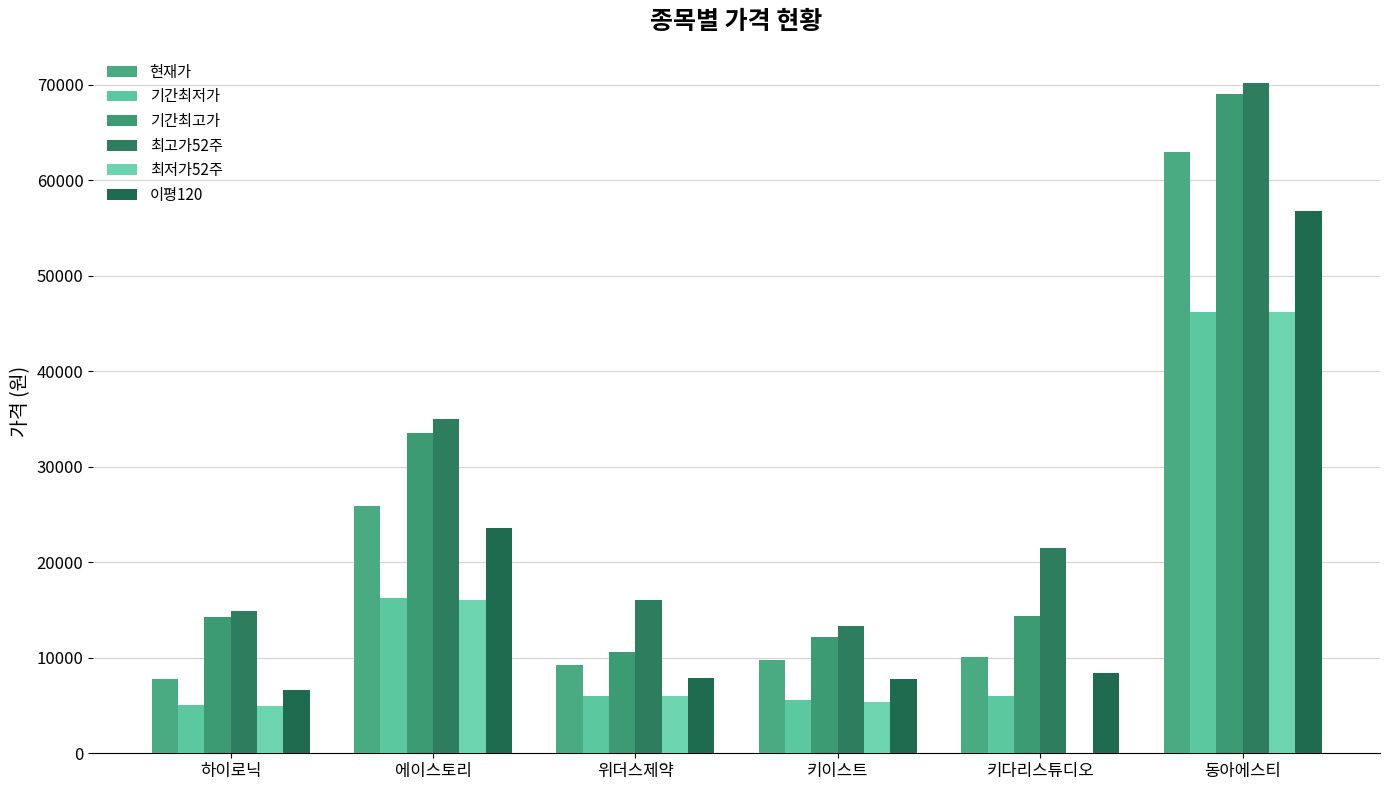

What is the label of the 2nd bar from the right?

키다리스튜디오